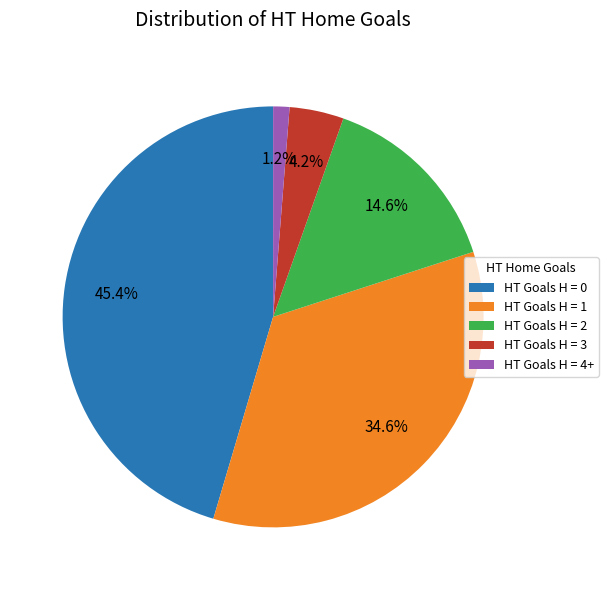

Does any single category account for the majority?

No